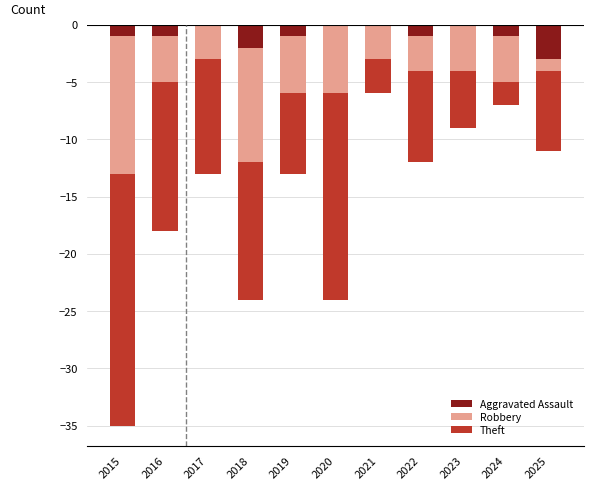

At which label is Theft closest to -12?

2018